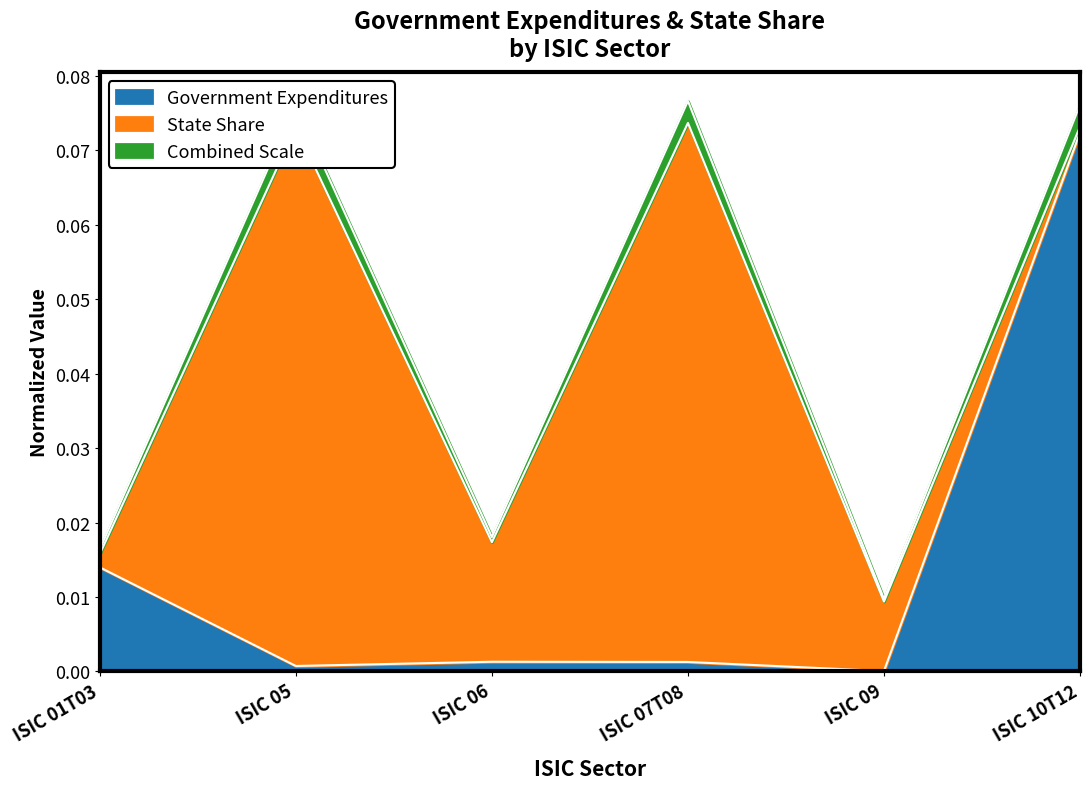

List the labels in order of value, largest first.

ISIC 10T12, ISIC 01T03, ISIC 06, ISIC 07T08, ISIC 05, ISIC 09